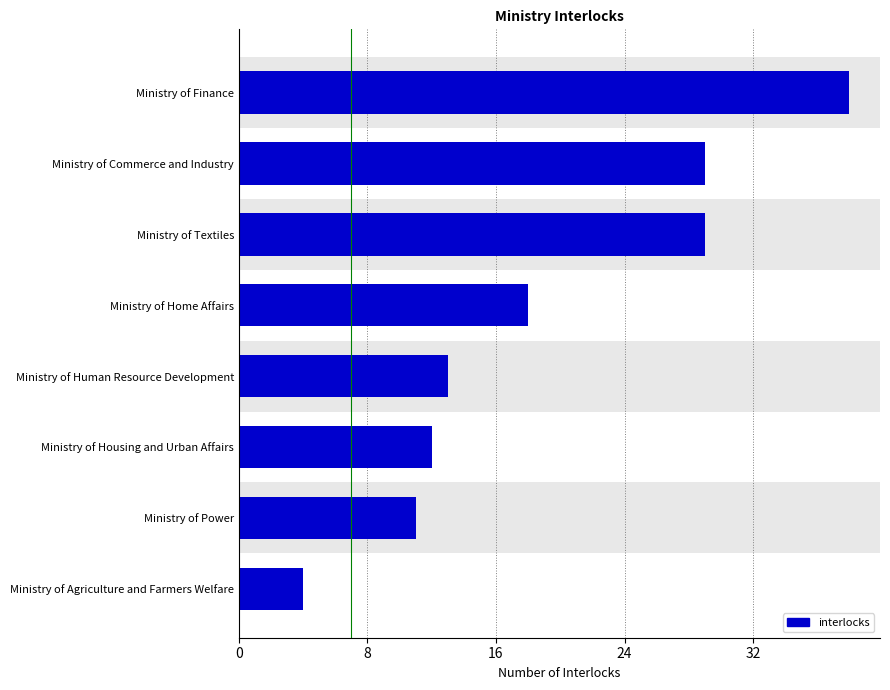

Reading bottom to top, what are all the values shown in this chart?

4	11	12	13	18	29	29	38